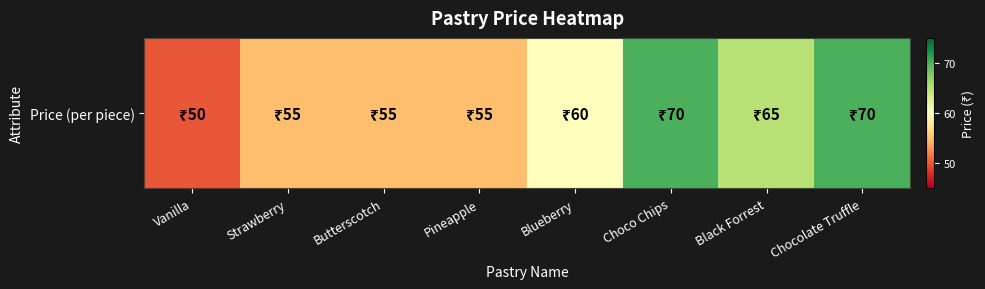

What is the difference between the values at Choco Chips and Butterscotch?

15